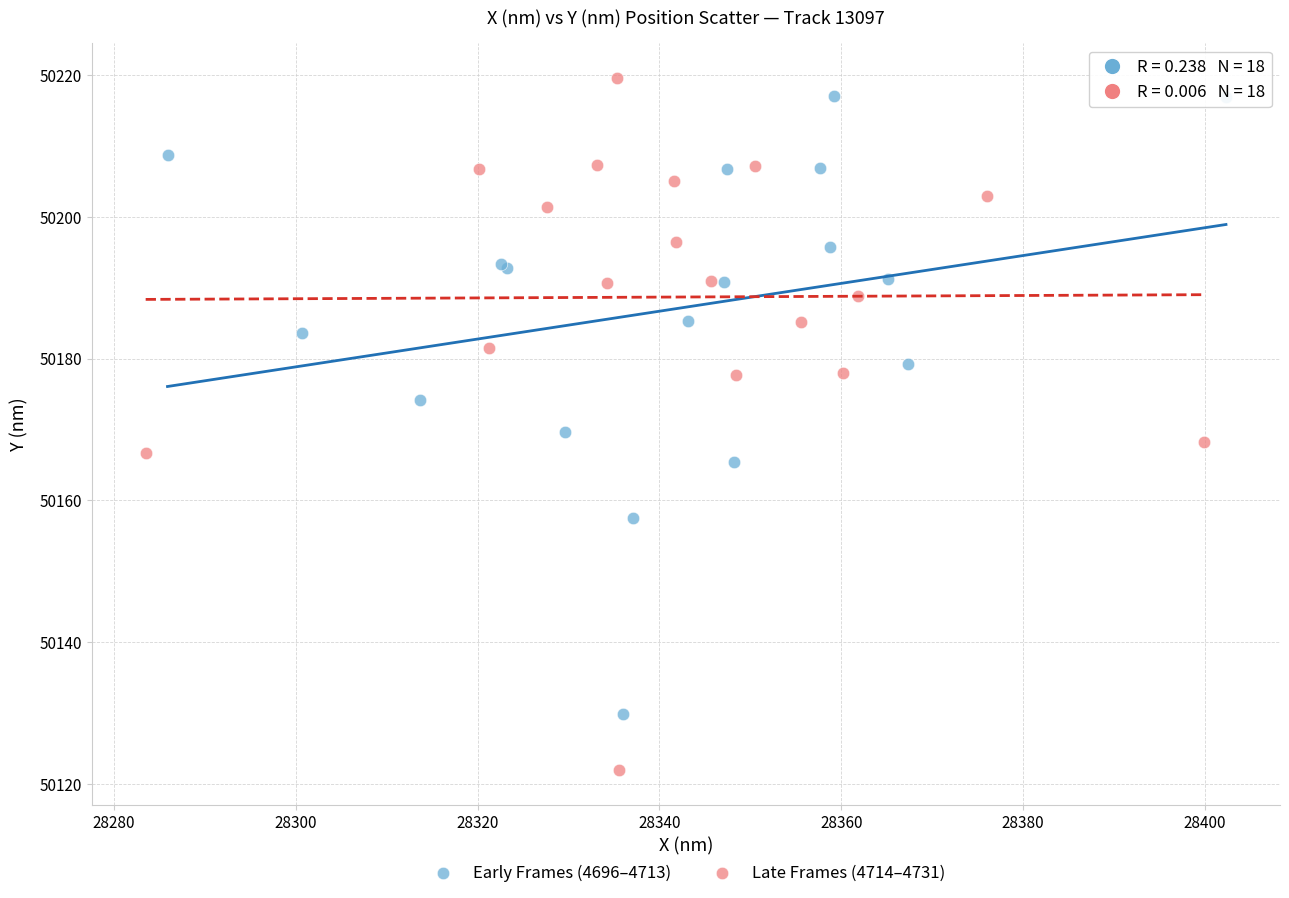

Which series contains the highest Y value?

Late Frames (4714–4731)